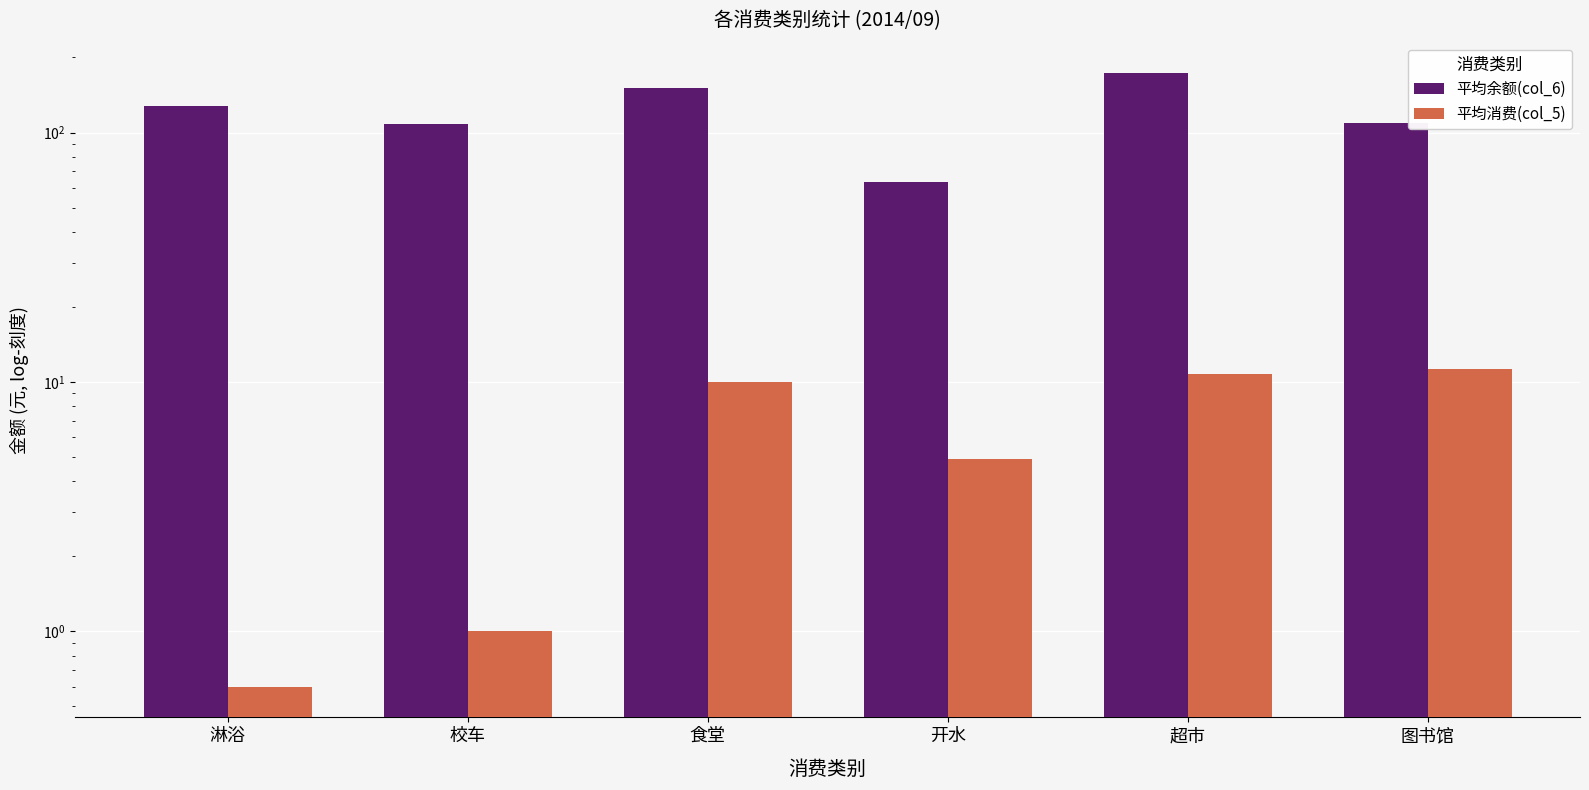

What is the average value of the 平均余额(col_6) series?

122.1